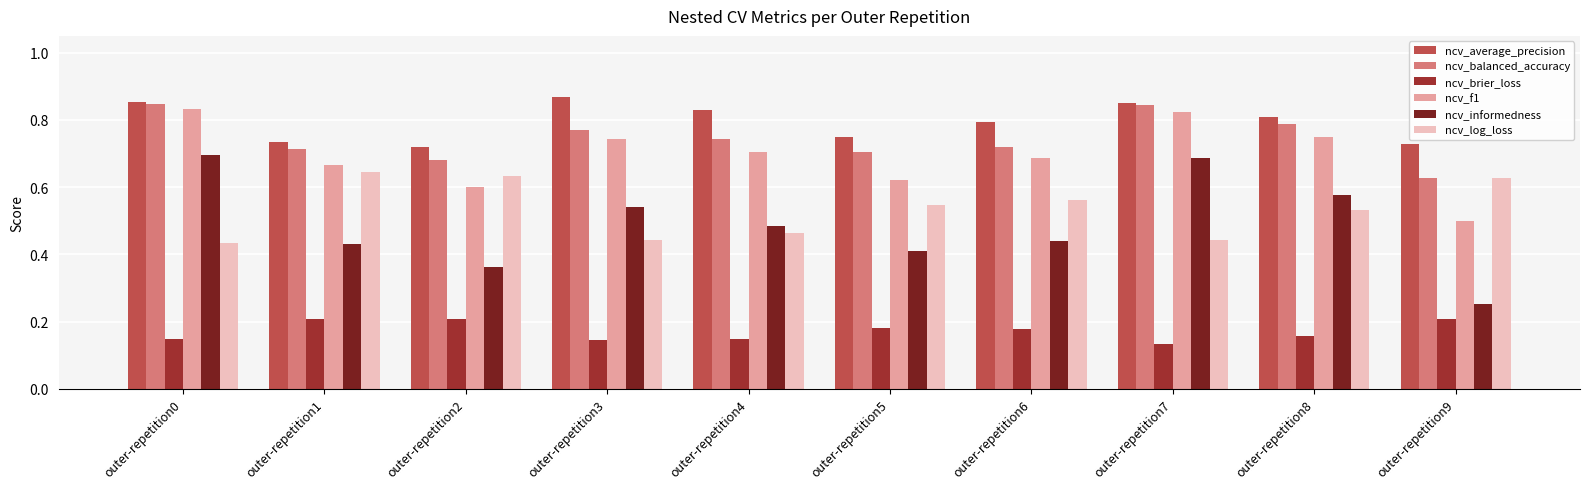

What is the sum of all ncv_balanced_accuracy values?

7.4